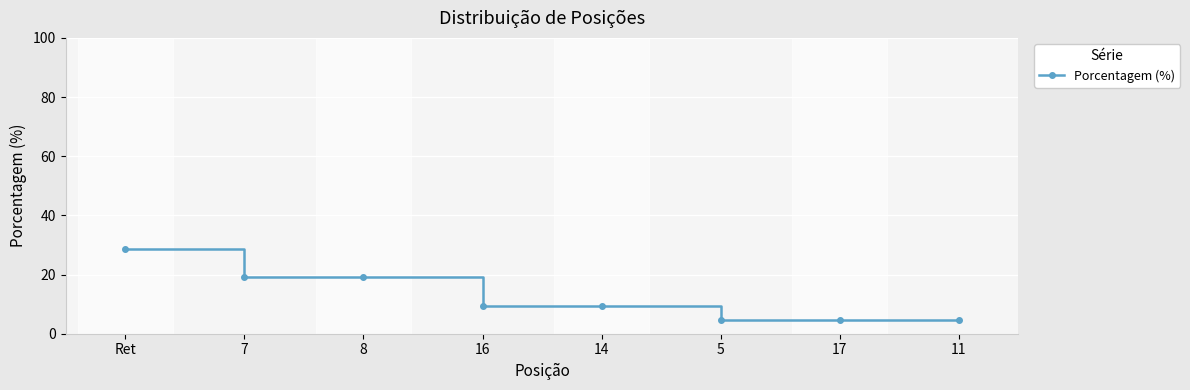

What is the greatest value displayed?

28.6